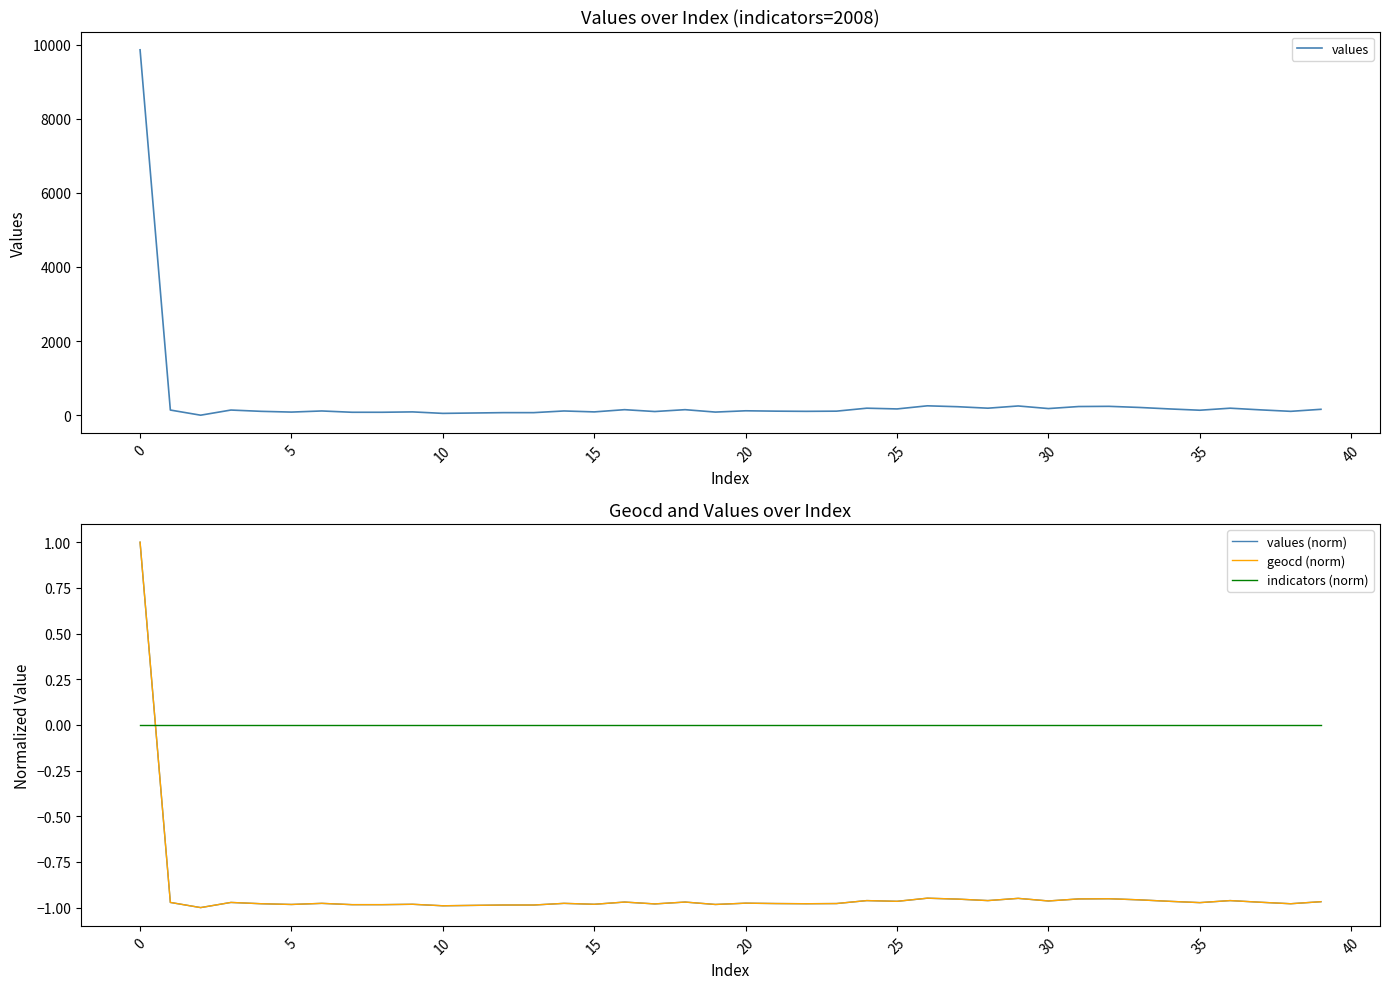

What is the maximum value shown in the chart?

9860.0